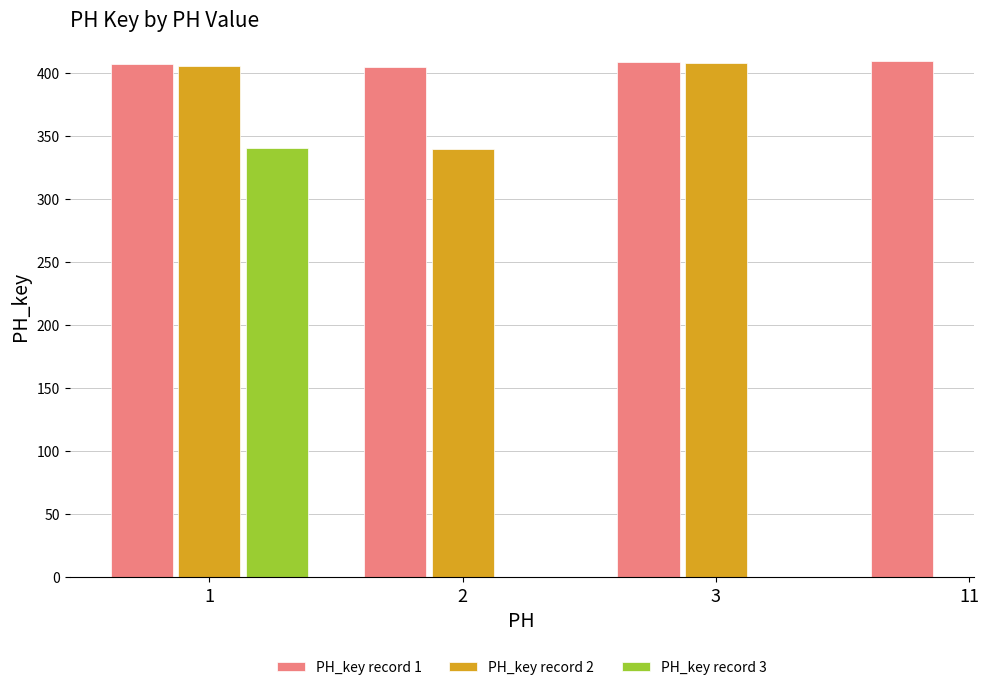

How many bars are there in total?

8